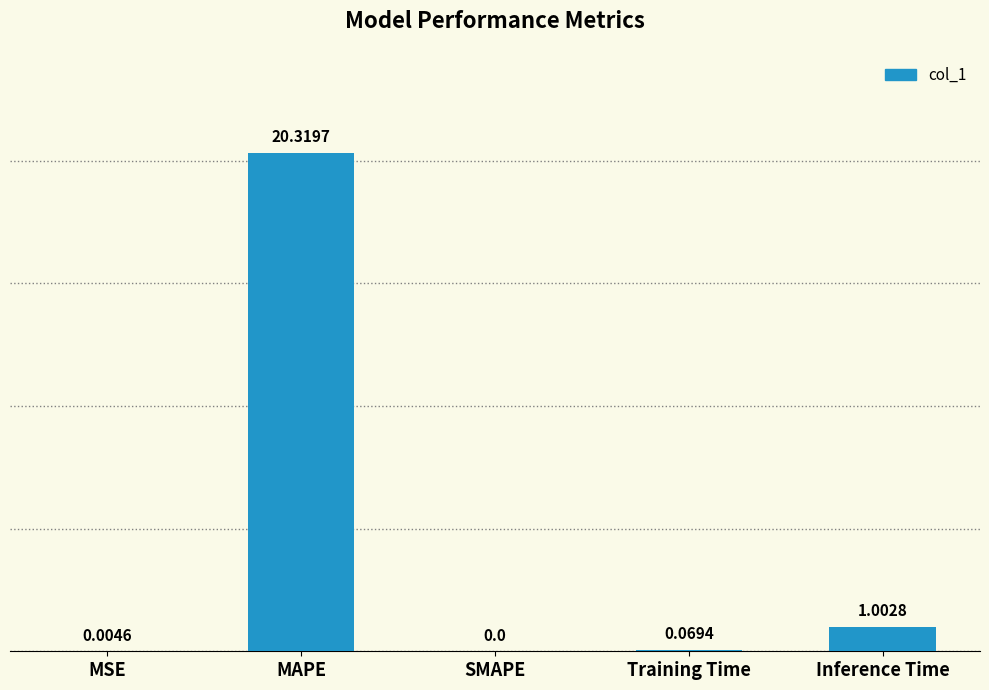

Which has a higher value, Training Time or SMAPE?

Training Time